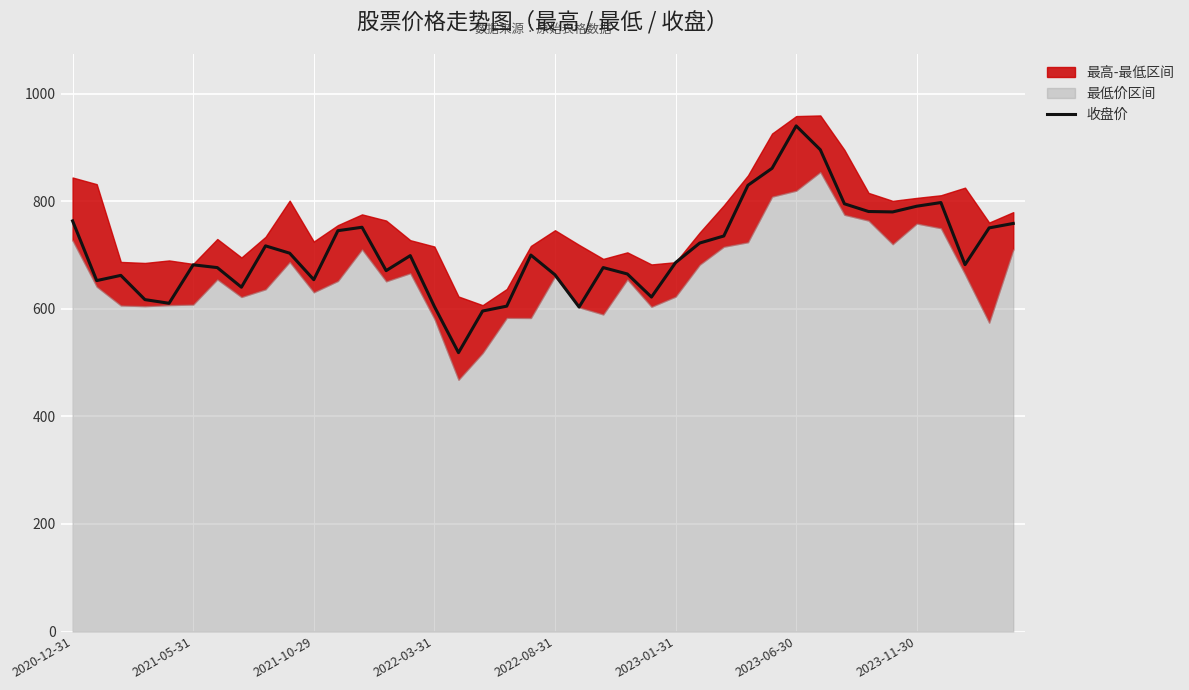

True or false: 收盘价 has a value of 1134.1 at 2021-05-31.

False